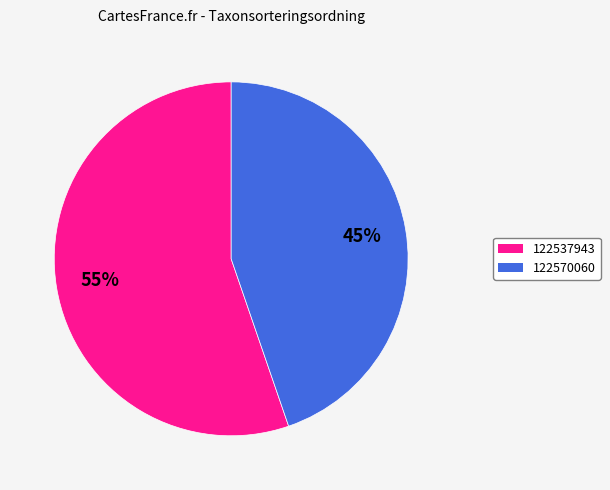

Does 122537943 account for over 50% of the chart?

Yes